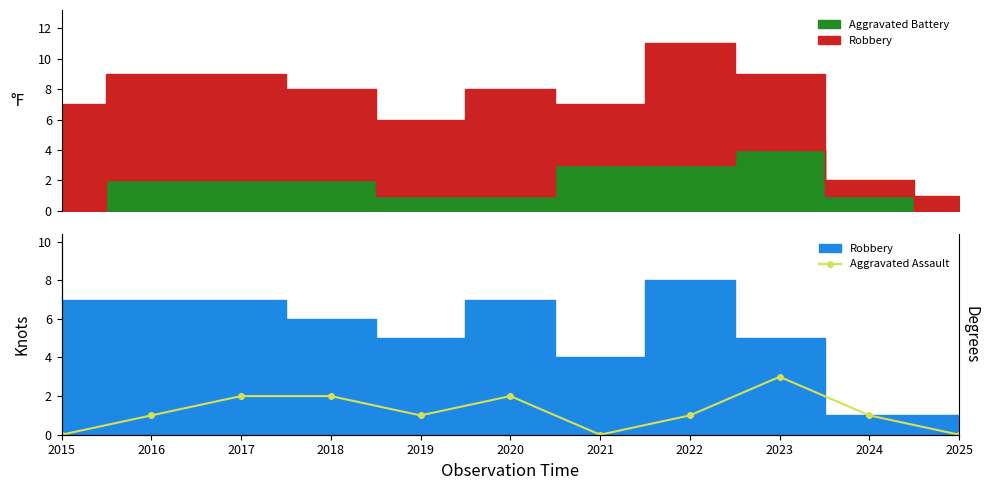

Does the chart have visible grid lines?

No